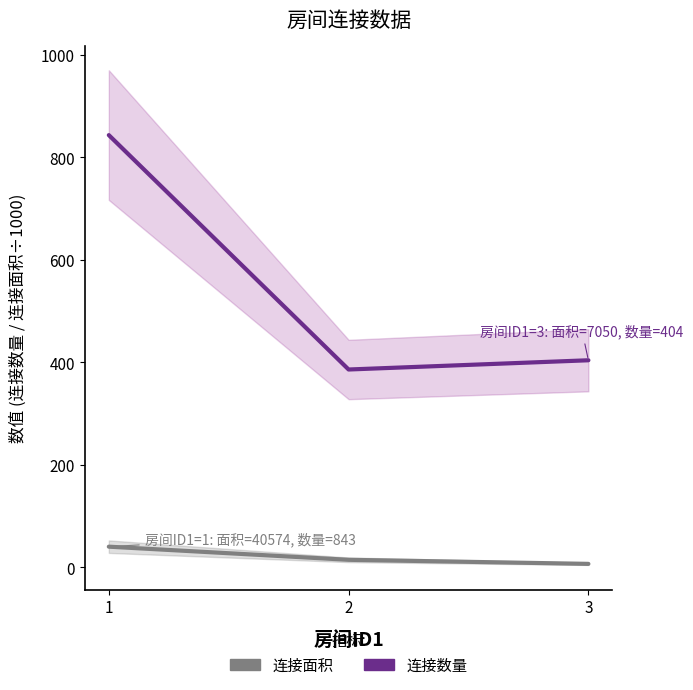

What is the total value across all series at 1?

883.6